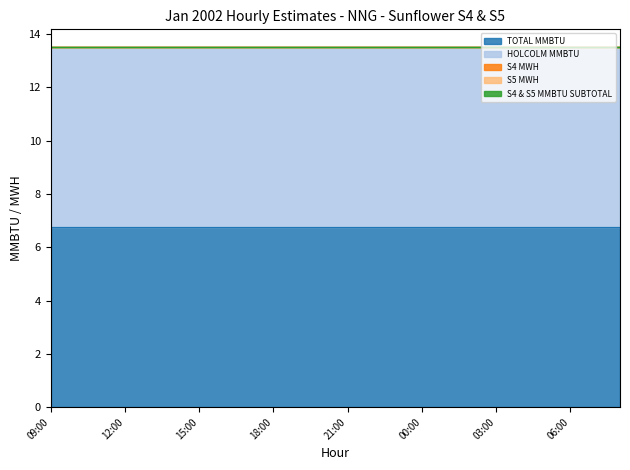

Count the number of data series in this chart.

5